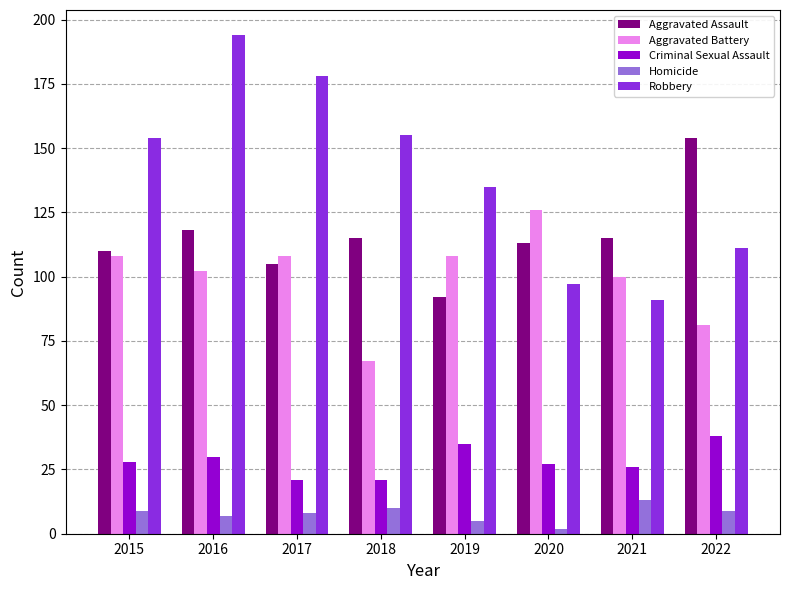

What are all the series names shown in the legend?

Aggravated Assault, Aggravated Battery, Criminal Sexual Assault, Homicide, Robbery